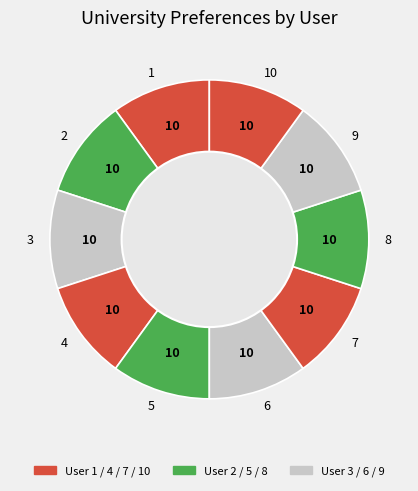

Is there a majority slice in this chart?

No